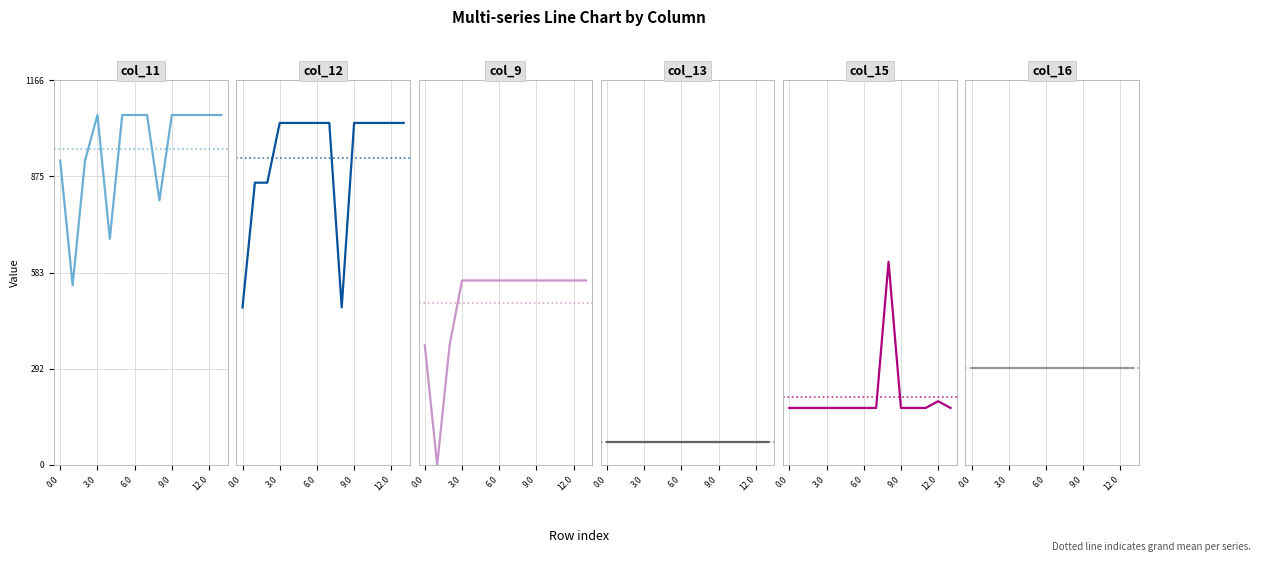

What is the minimum value for col_11?

544.3